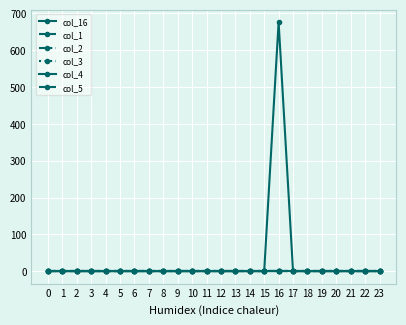

Which has a higher value, 20 or 21?

20